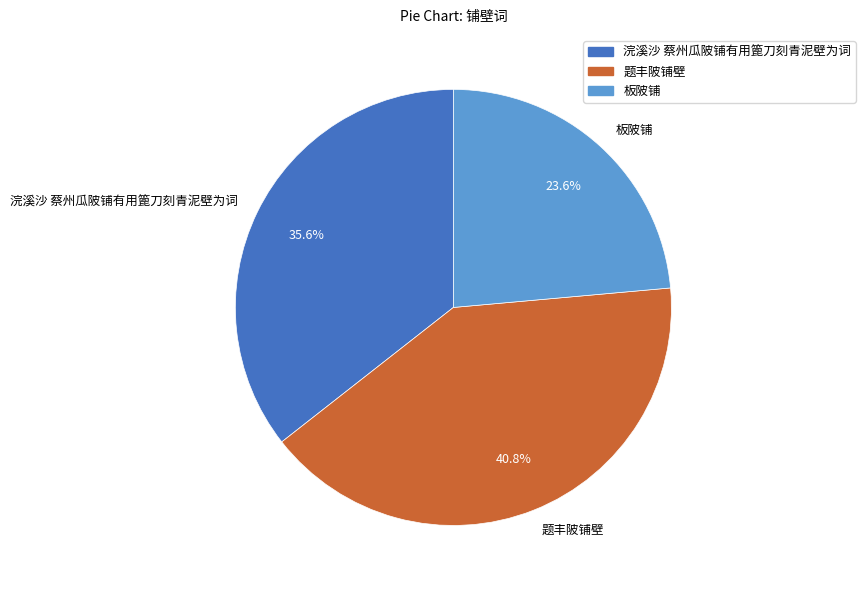

Count the number of slices in the pie.

3